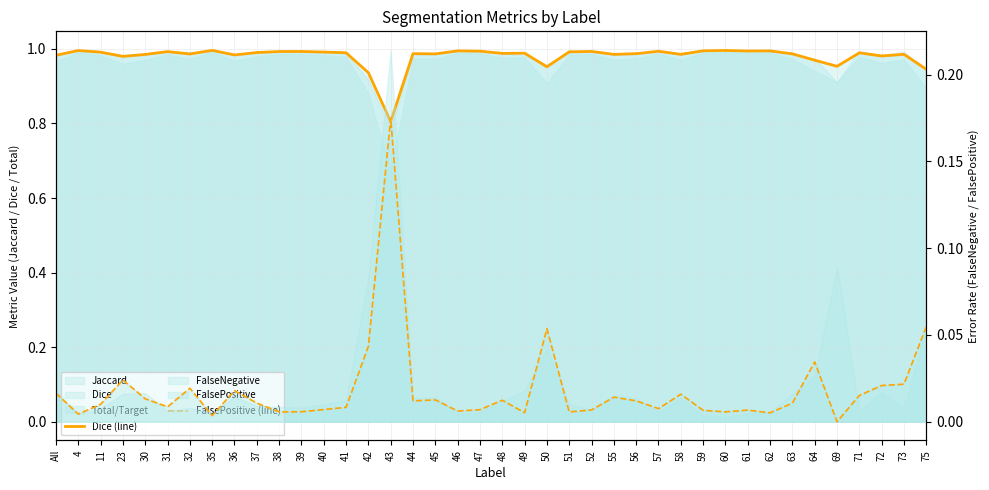

True or false: FalsePositive (line) and Dice (line) intersect in this chart.

False